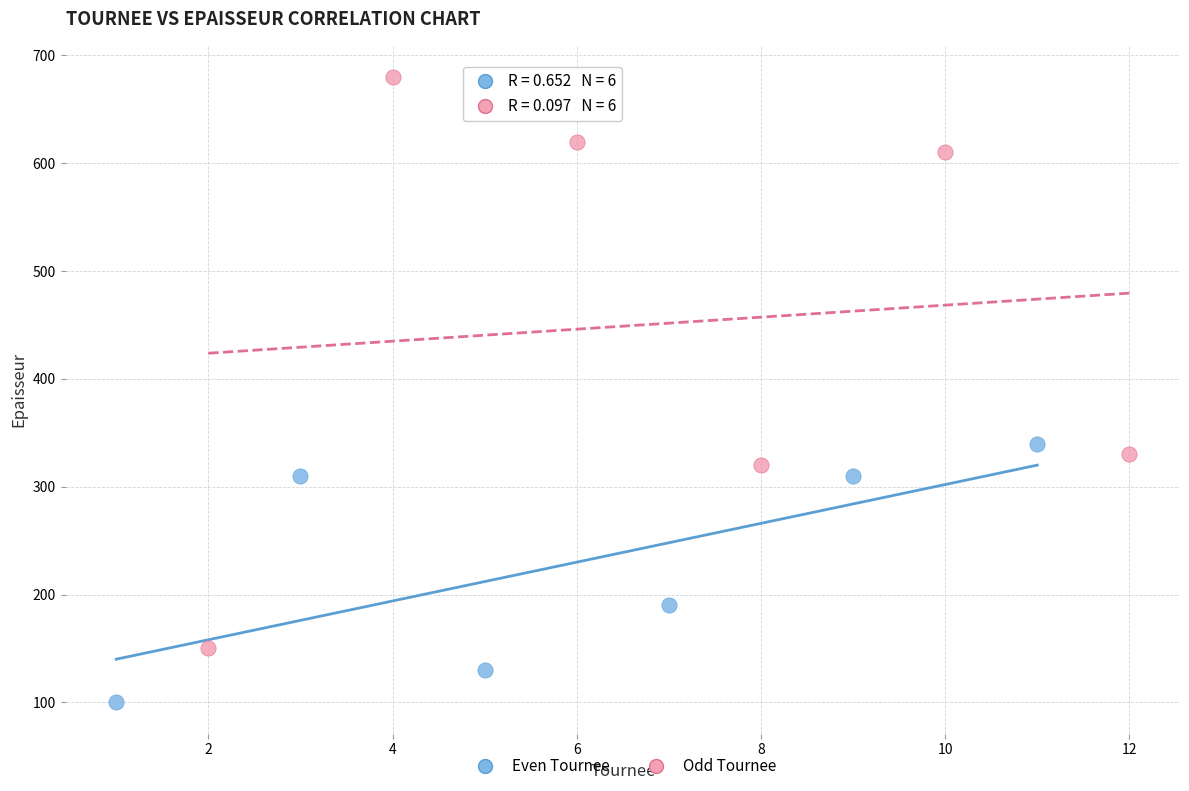

What are all the series names shown in the legend?

Even Tournee, Odd Tournee